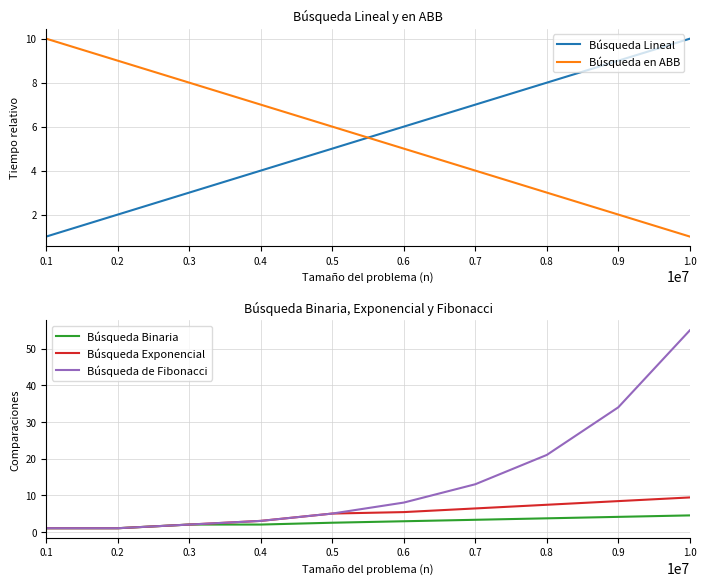

True or false: Búsqueda Exponencial has a value of 2.0 at 0.3.

True